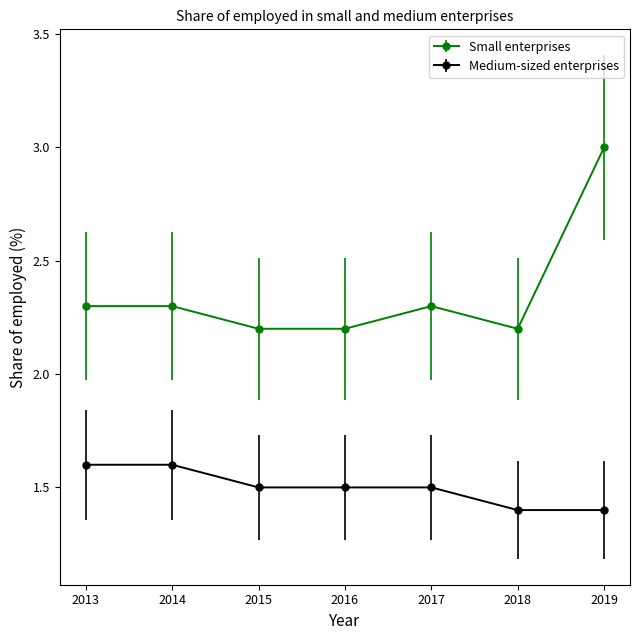

At which category is the sum across all series the highest?

2019